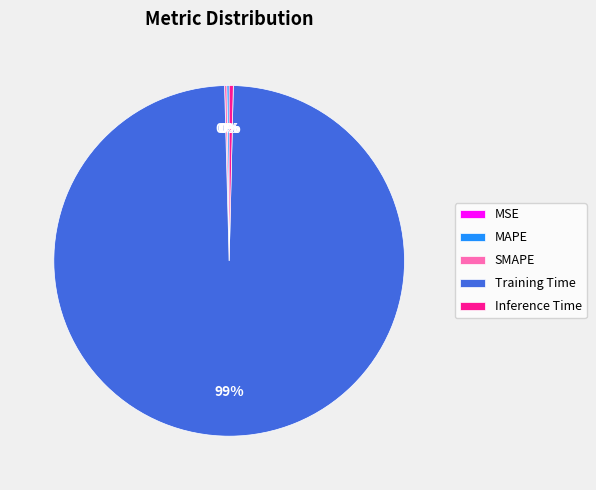

What is the largest slice in the pie chart?

Training Time